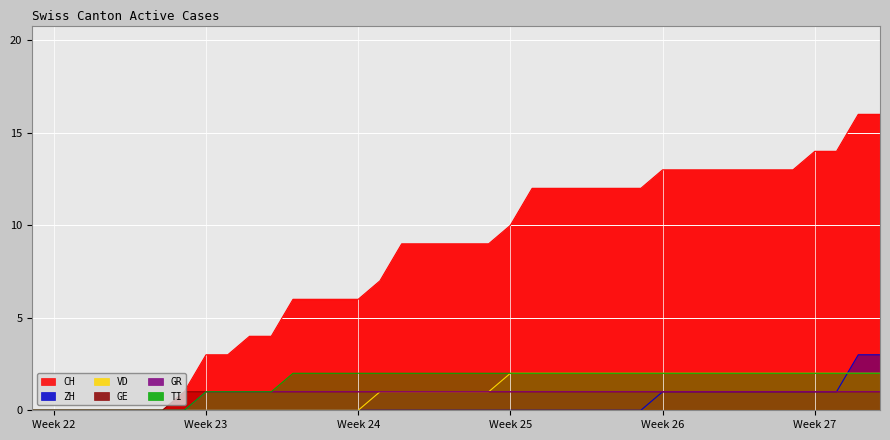

How many categories are shown in the chart?

40